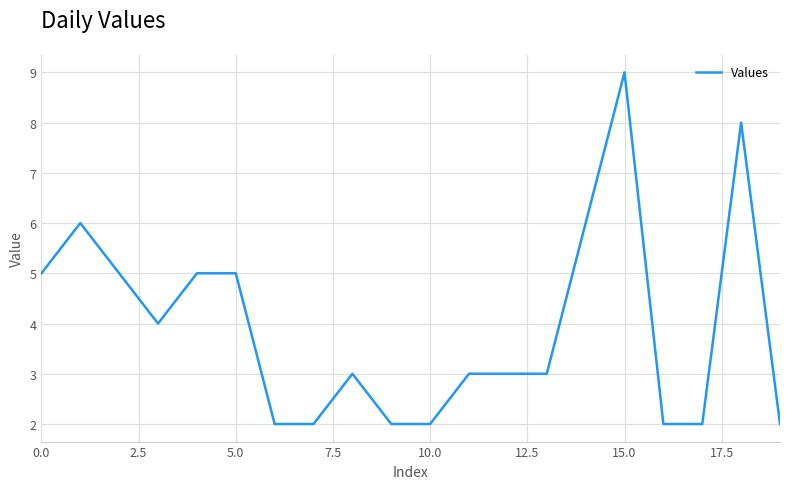

What is the difference between the maximum and minimum values?

7